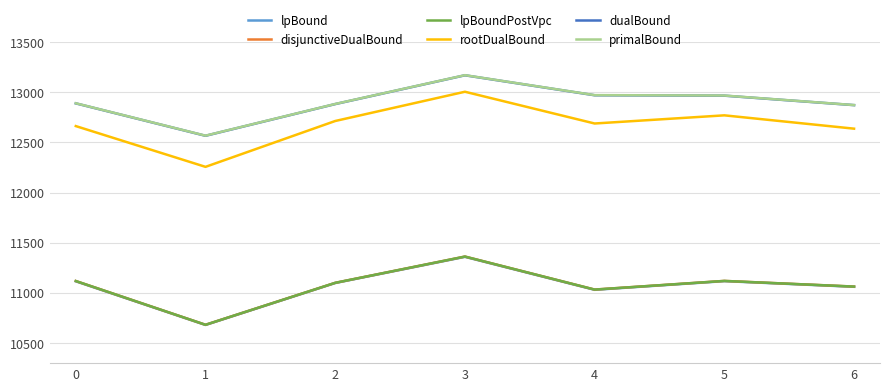

Does the chart have visible grid lines?

Yes